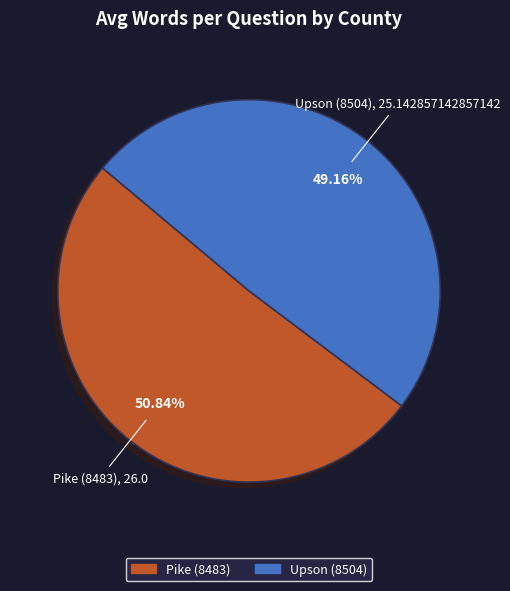

Which slice represents more than half of the pie?

Pike (8483)